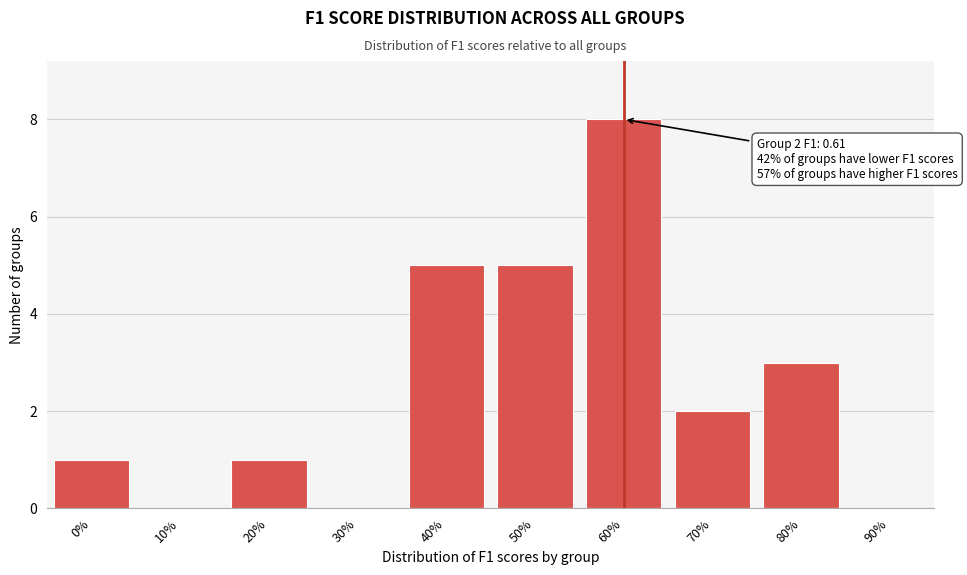

Reading left to right, transcribe all the data shown in this chart.

0%=1	10%=0	20%=1	30%=0	40%=5	50%=5	60%=8	70%=2	80%=3	90%=0